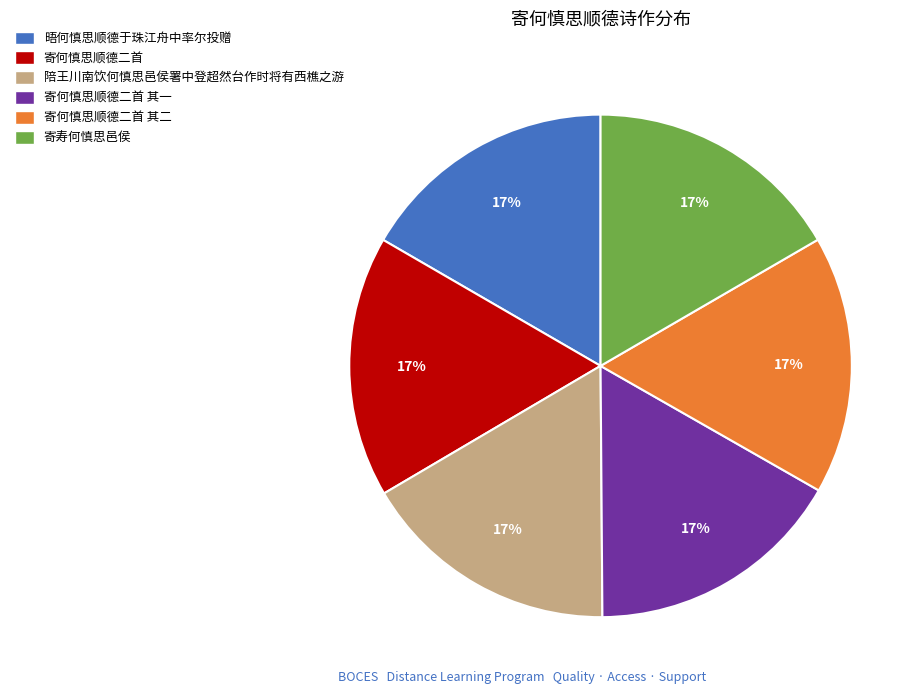

Does any single category account for the majority?

No